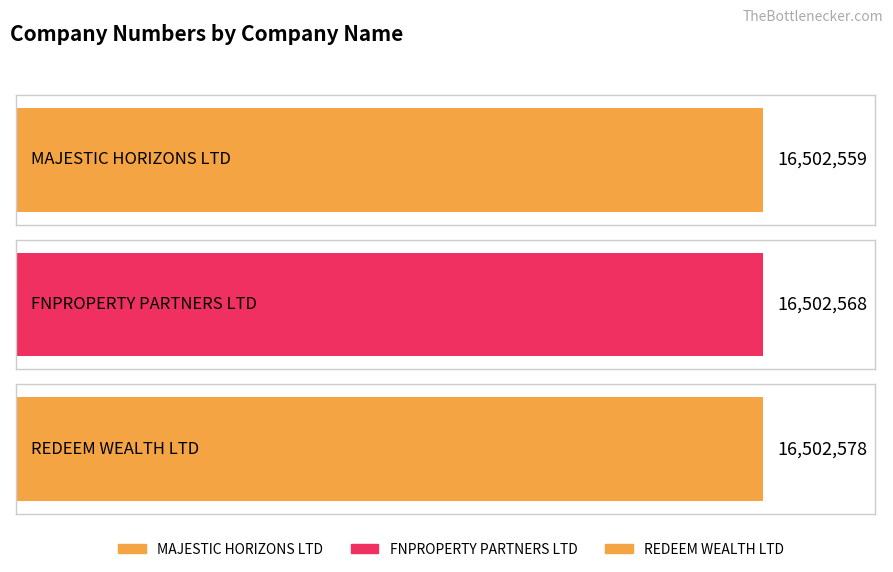

Reading left to right, extract all data points from this chart.

MAJESTIC HORIZONS LTD=16502559	FNPROPERTY PARTNERS LTD=16502568	REDEEM WEALTH LTD=16502578